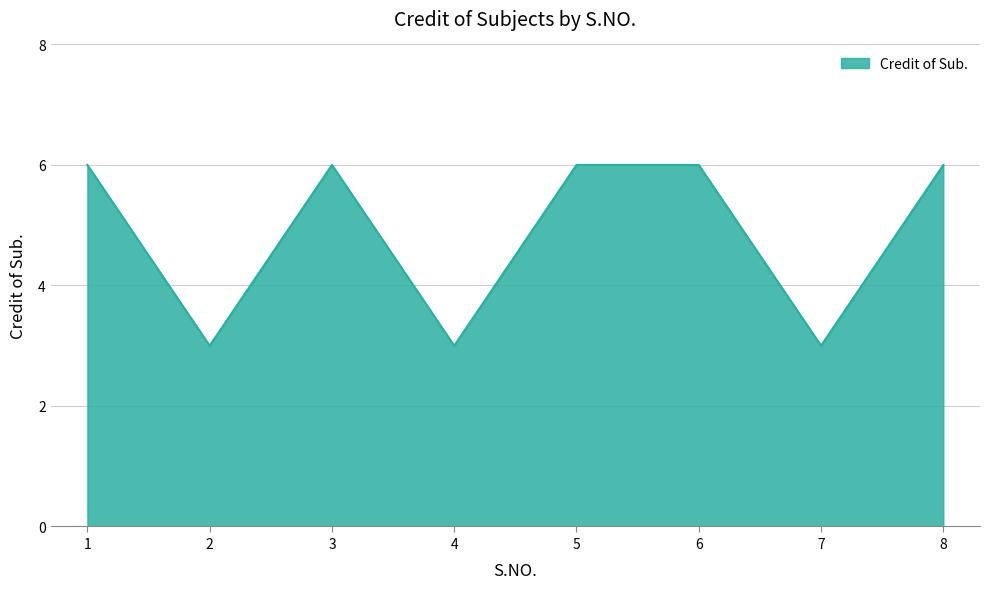

Reading right to left, transcribe all the data shown in this chart.

6	3	6	6	3	6	3	6